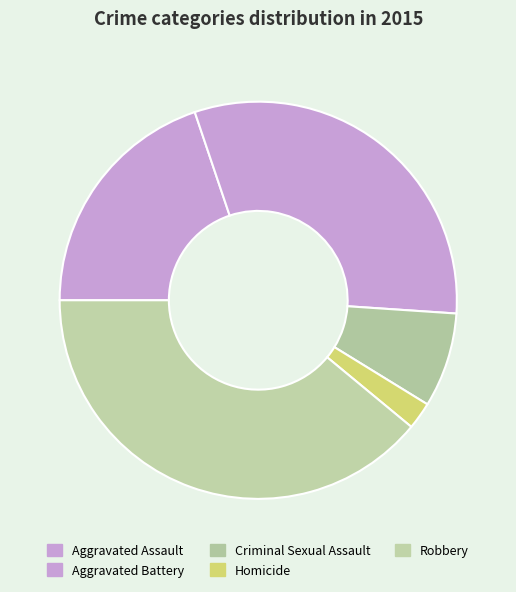

To the nearest percent, what is the difference between the Aggravated Assault and Criminal Sexual Assault slice percentages?

12%